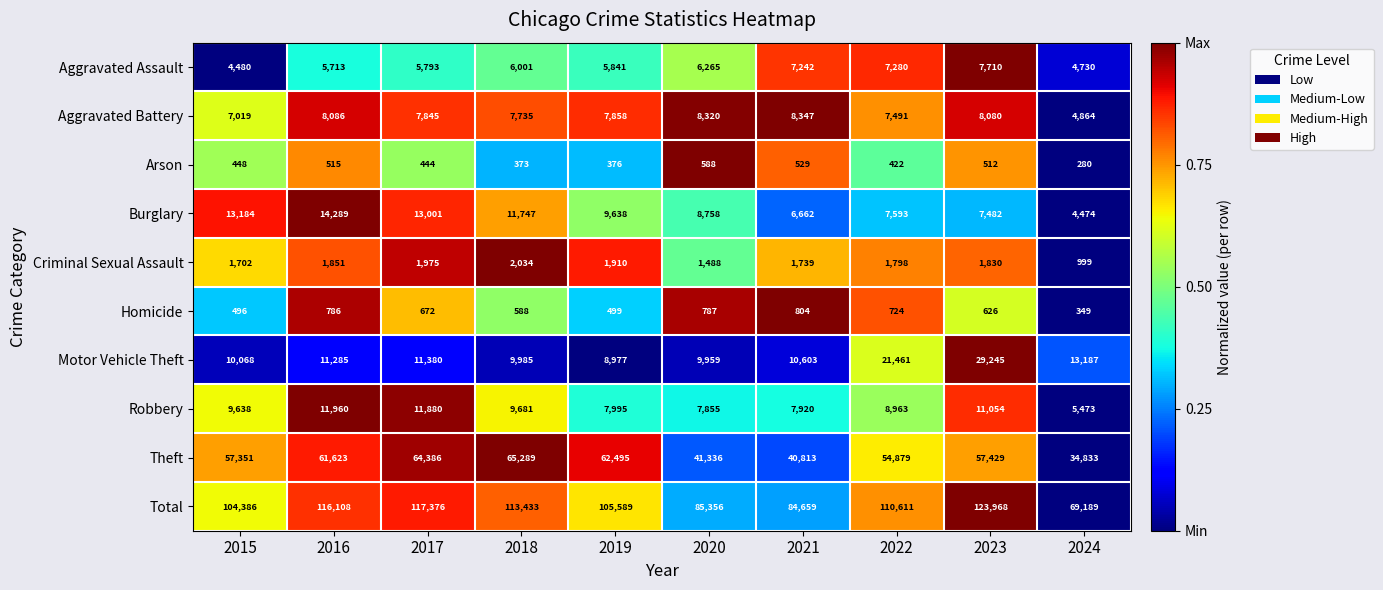

How many data points does each series have?

10